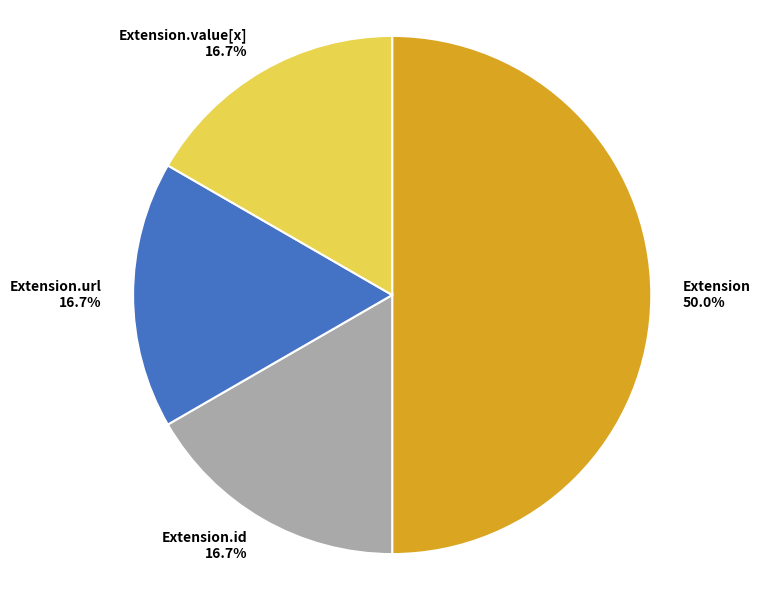

Which category has the biggest portion of the pie?

Extension